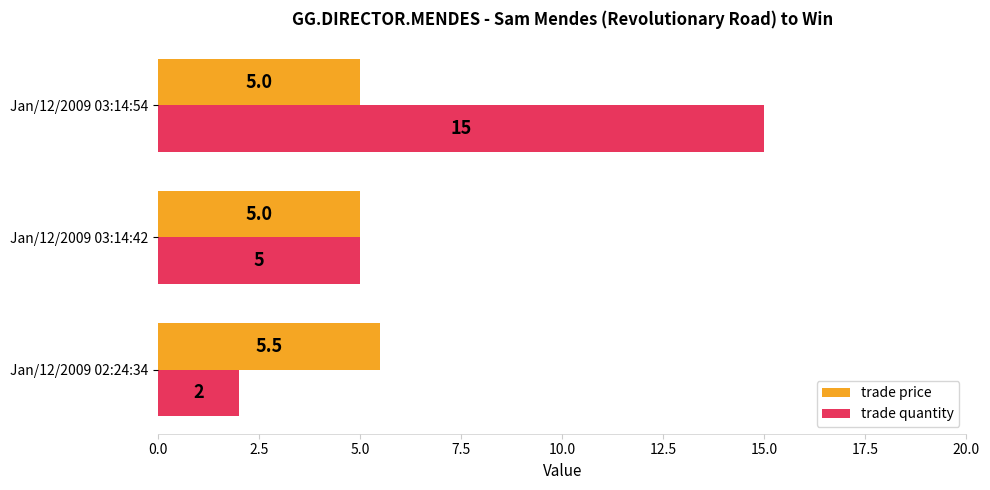

What is the difference between the maximum and minimum values in the trade quantity series?

13.0